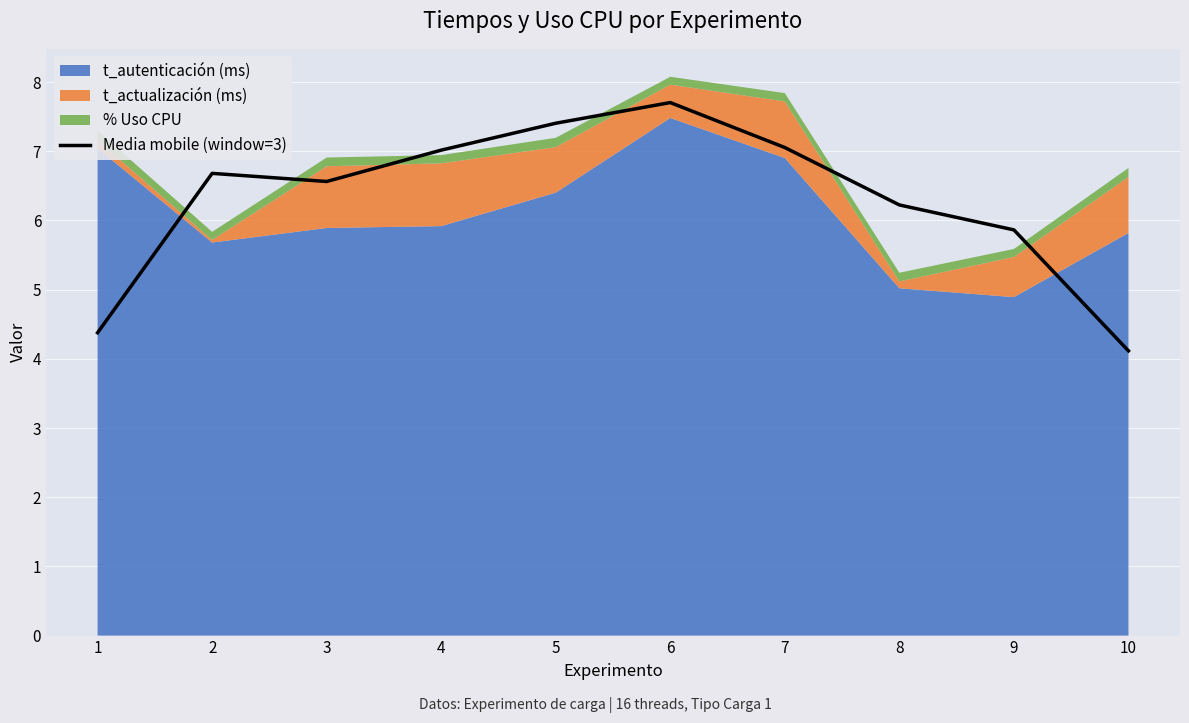

How many data points are above 6?

7